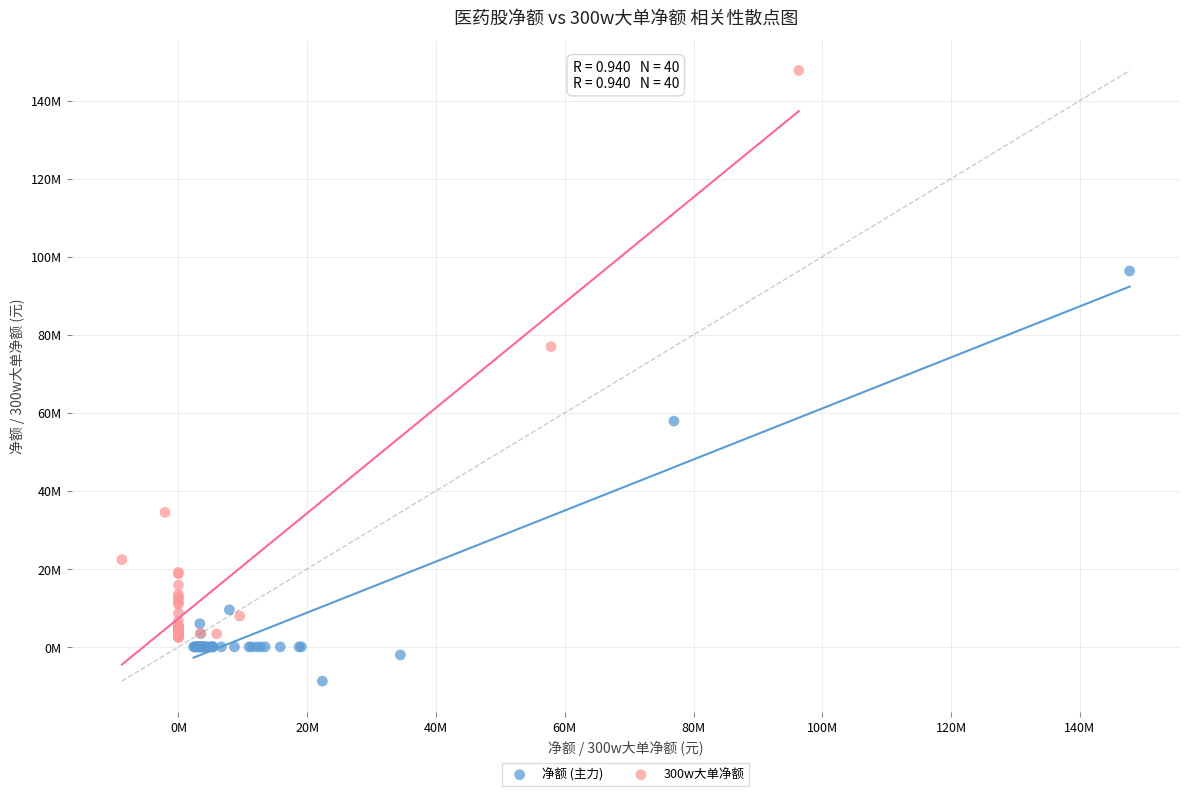

Which series reaches the minimum Y coordinate?

净额 (主力)